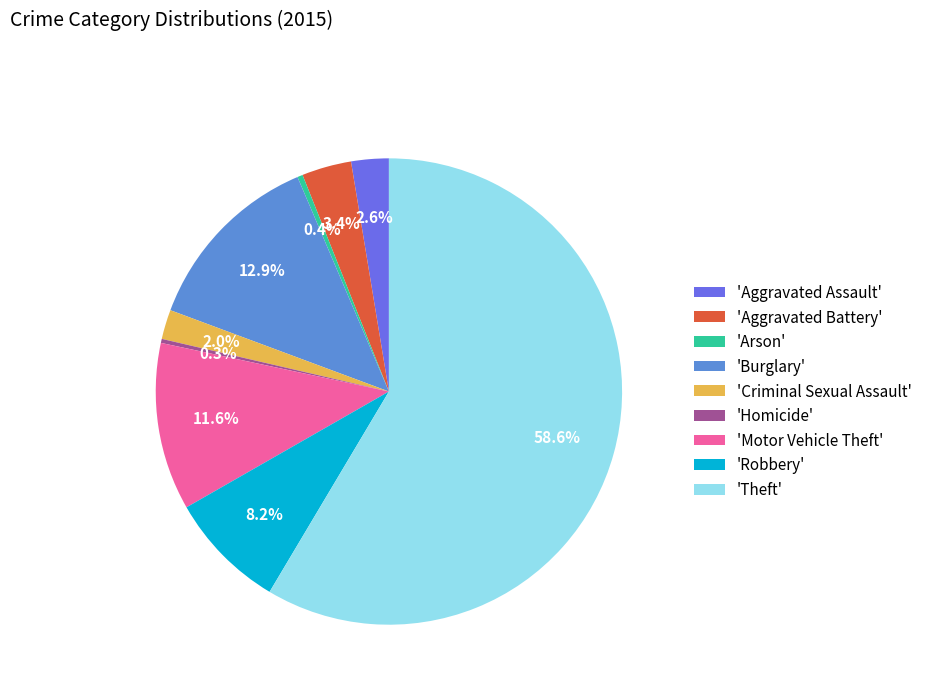

What is the largest slice in the pie chart?

'Theft'